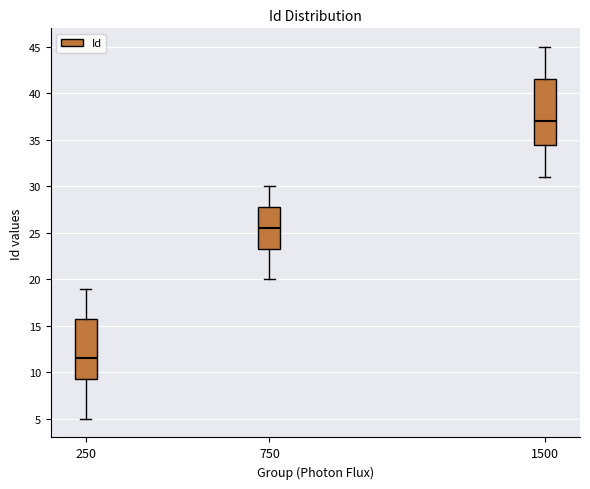

Where is the upper edge of the box at x = 750 on the y-axis? The values are not printed on the chart, so give them approximately, as read against the axis.

28.0